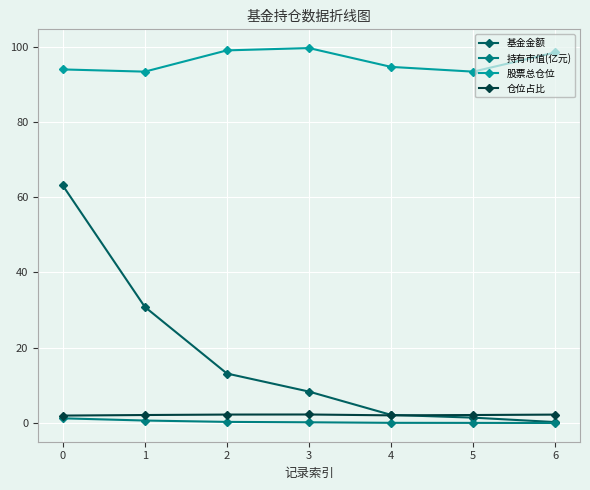

How many series are shown in this chart?

4